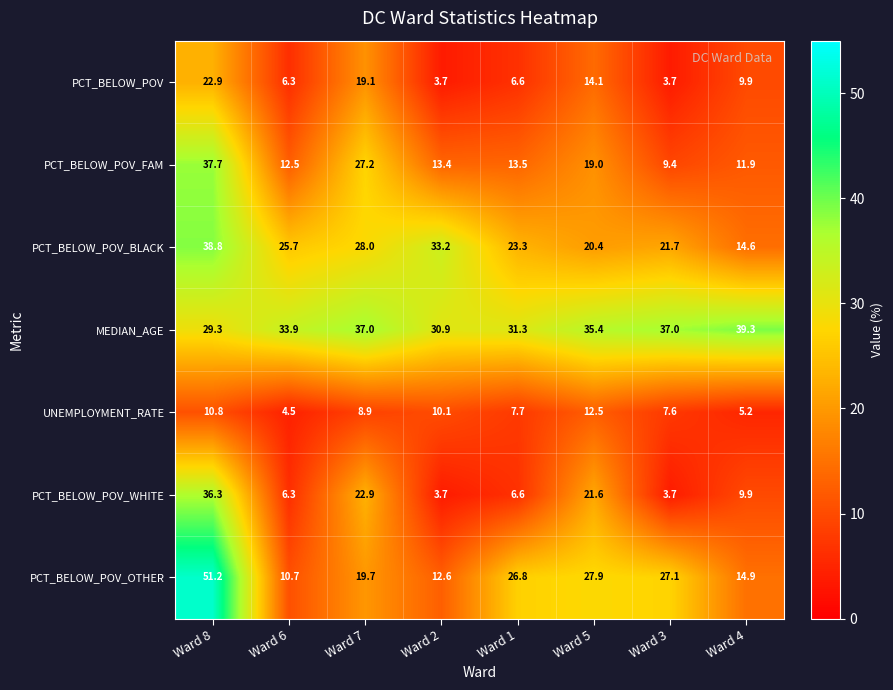

What is the minimum value shown in the chart?

3.7